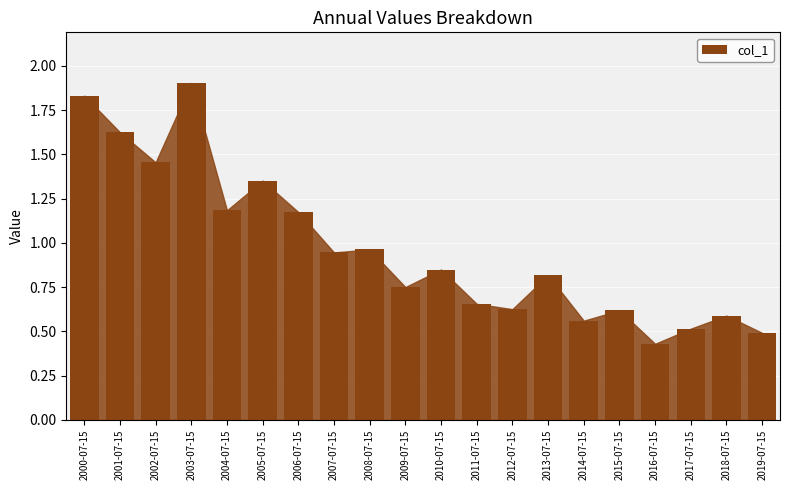

Which category has the highest value across all series?

2003-07-15